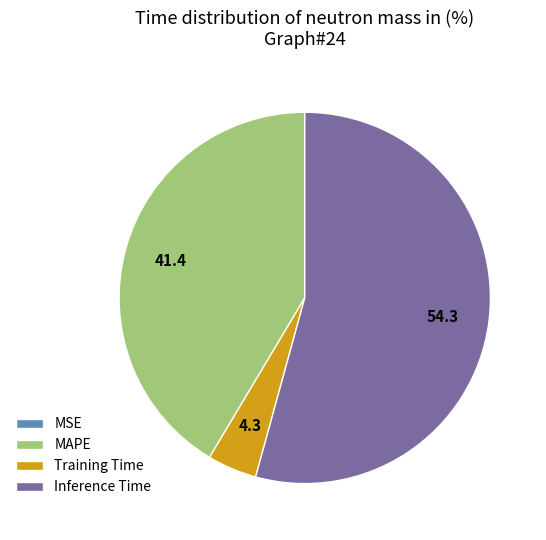

Is there any slice that represents more than half of the pie?

Yes